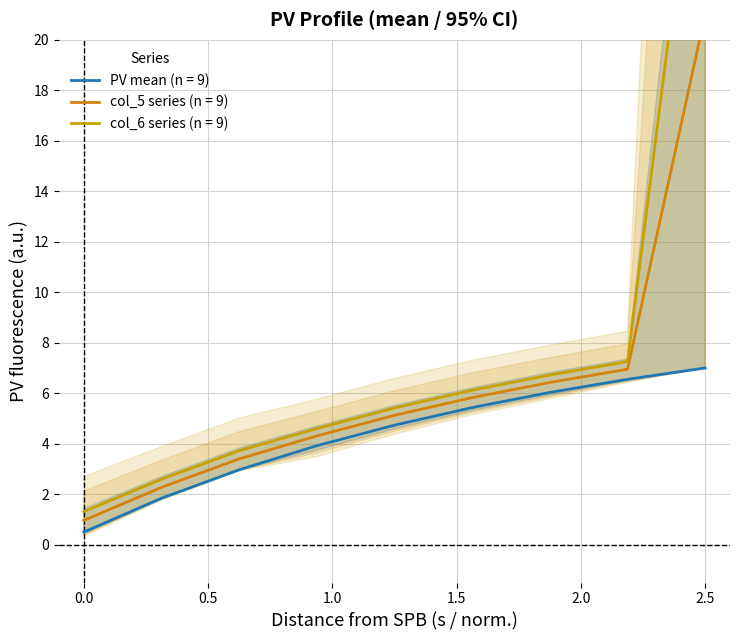

What is the highest value of the PV mean (n = 9) series?

7.0